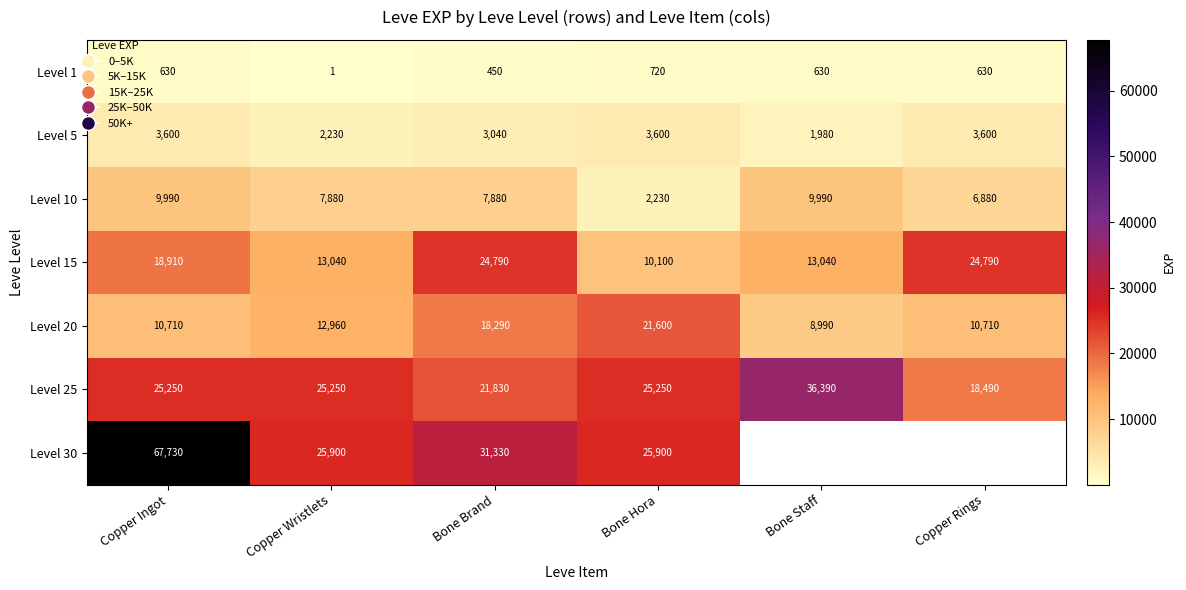

At Copper Wristlets, list the series in order from largest to smallest.

Level 30, Level 25, Level 15, Level 20, Level 10, Level 5, Level 1